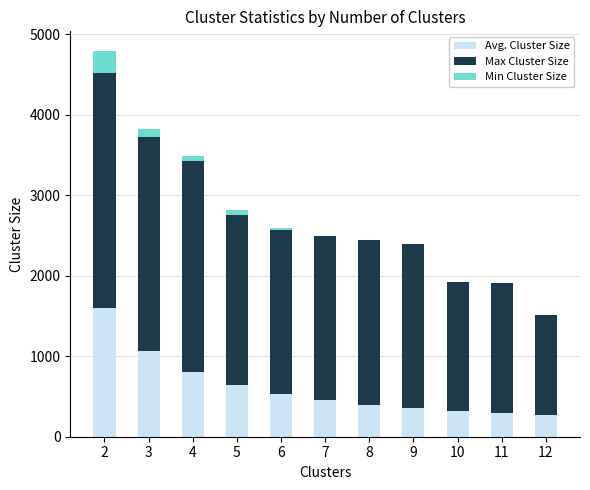

What is the highest value of the Avg. Cluster Size series?

1599.5